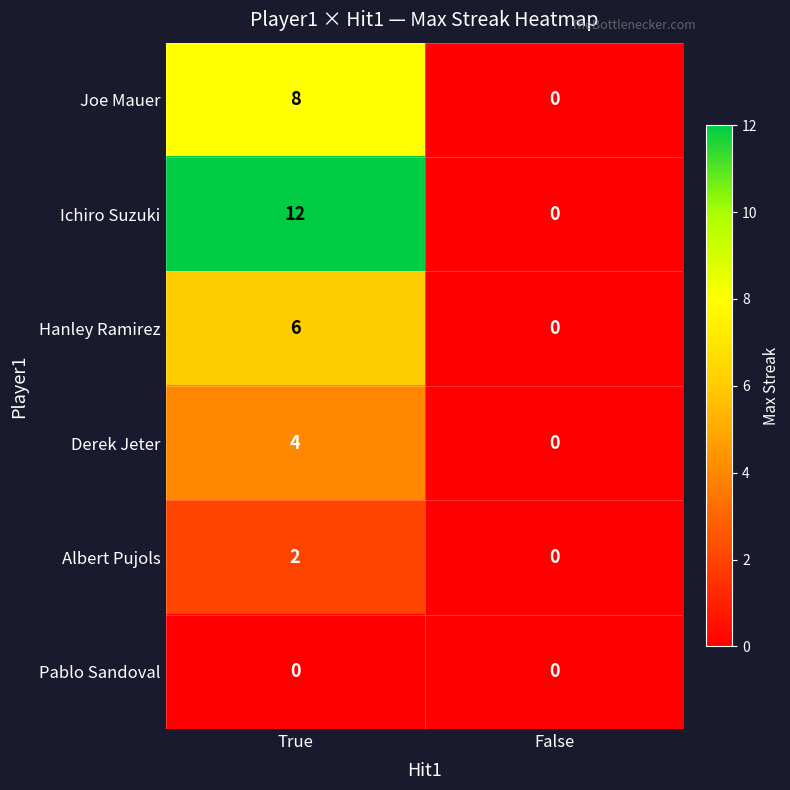

What is the greatest value displayed?

12